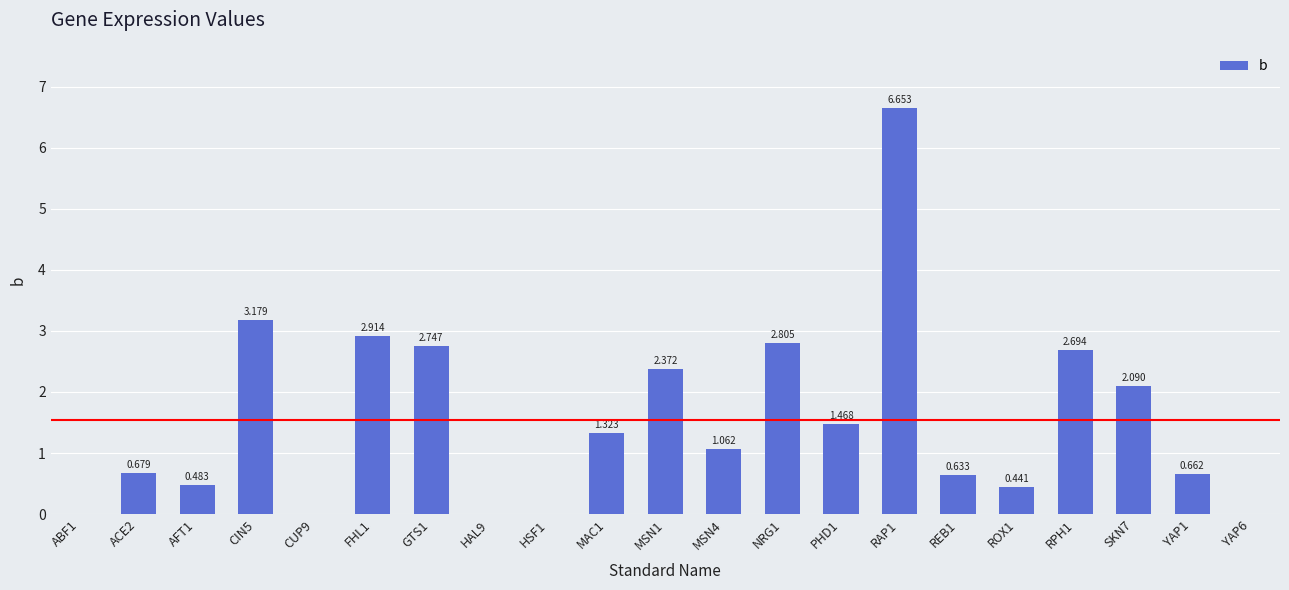

Where does the data first go above 1?

CIN5